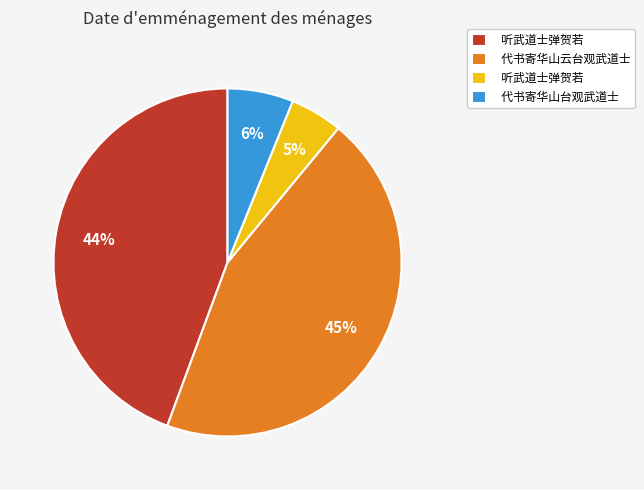

To the nearest percent, what is the difference between the largest and smallest slice percentages?

40%